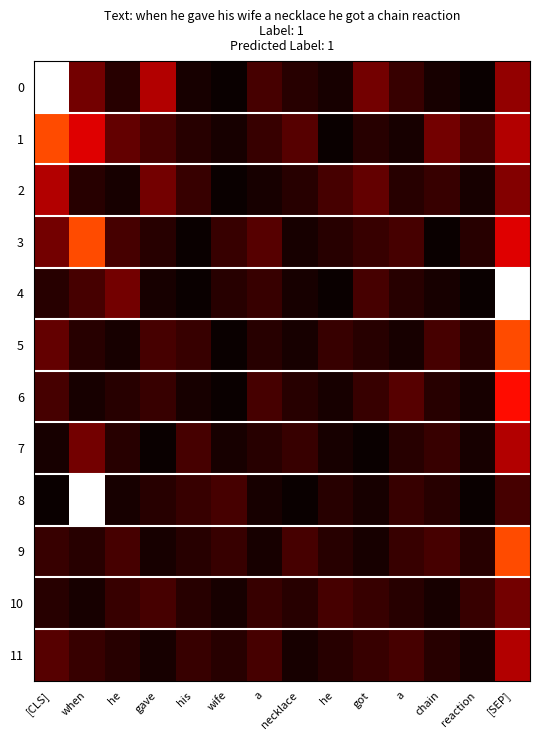

Reading left to right, what are all the values shown in this chart?

0: [CLS]=45	when=8	he=3	gave=12	his=2	wife=1	a=5	necklace=3	he=2	got=8	a=4	chain=2	reaction=1	[SEP]=10
1: [CLS]=22	when=15	he=7	gave=5	his=3	wife=2	a=4	necklace=6	he=1	got=3	a=2	chain=8	reaction=5	[SEP]=12
2: [CLS]=12	when=3	he=2	gave=8	his=4	wife=1	a=2	necklace=3	he=5	got=7	a=3	chain=4	reaction=2	[SEP]=9
3: [CLS]=8	when=22	he=5	gave=3	his=1	wife=4	a=6	necklace=2	he=3	got=4	a=5	chain=1	reaction=3	[SEP]=15
4: [CLS]=3	when=5	he=8	gave=2	his=1	wife=3	a=4	necklace=2	he=1	got=5	a=3	chain=2	reaction=1	[SEP]=45
5: [CLS]=7	when=3	he=2	gave=5	his=4	wife=1	a=3	necklace=2	he=4	got=3	a=2	chain=5	reaction=3	[SEP]=22
6: [CLS]=5	when=2	he=3	gave=4	his=2	wife=1	a=5	necklace=3	he=2	got=4	a=6	chain=3	reaction=2	[SEP]=18
7: [CLS]=2	when=8	he=3	gave=1	his=5	wife=2	a=3	necklace=4	he=2	got=1	a=3	chain=4	reaction=2	[SEP]=12
8: [CLS]=1	when=45	he=2	gave=3	his=4	wife=5	a=2	necklace=1	he=3	got=2	a=4	chain=3	reaction=1	[SEP]=5
9: [CLS]=4	when=3	he=5	gave=2	his=3	wife=4	a=2	necklace=5	he=3	got=2	a=4	chain=5	reaction=3	[SEP]=22
10: [CLS]=3	when=2	he=4	gave=5	his=3	wife=2	a=4	necklace=3	he=5	got=4	a=3	chain=2	reaction=4	[SEP]=8
11: [CLS]=6	when=4	he=3	gave=2	his=4	wife=3	a=5	necklace=2	he=3	got=4	a=5	chain=3	reaction=2	[SEP]=12